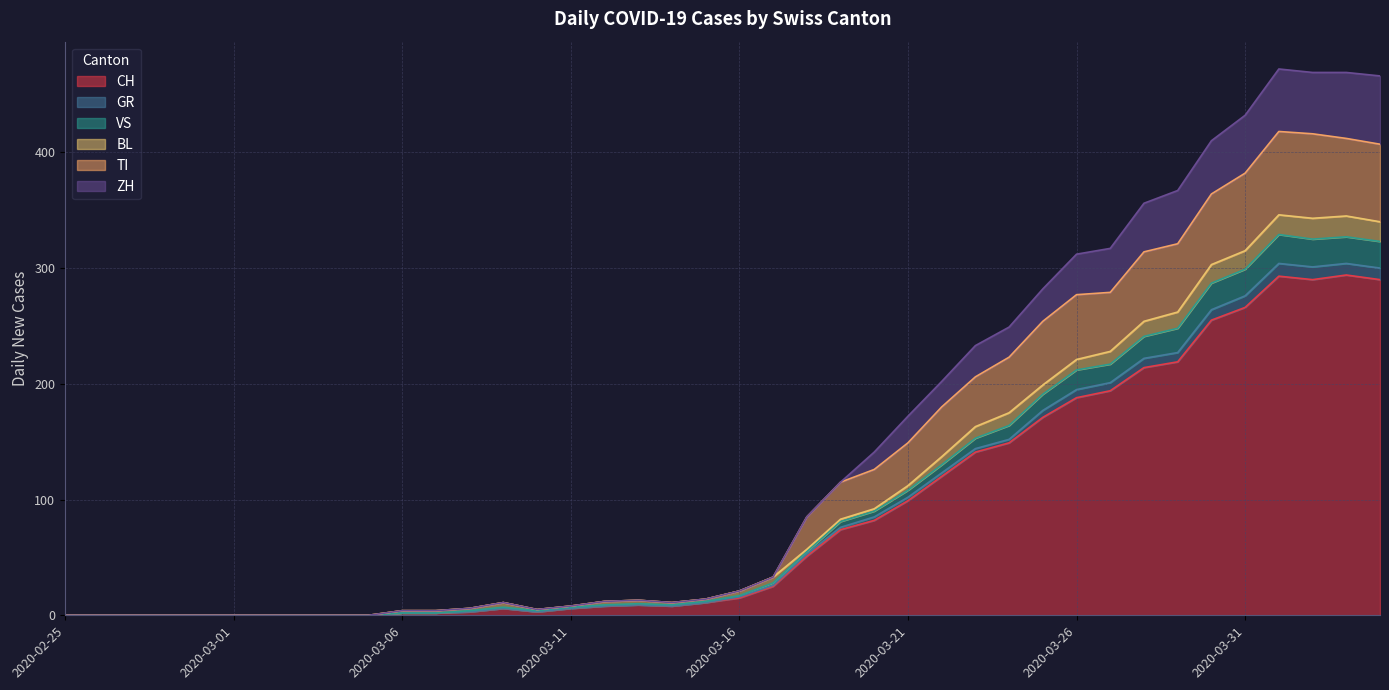

How many lines are shown in the chart?

6